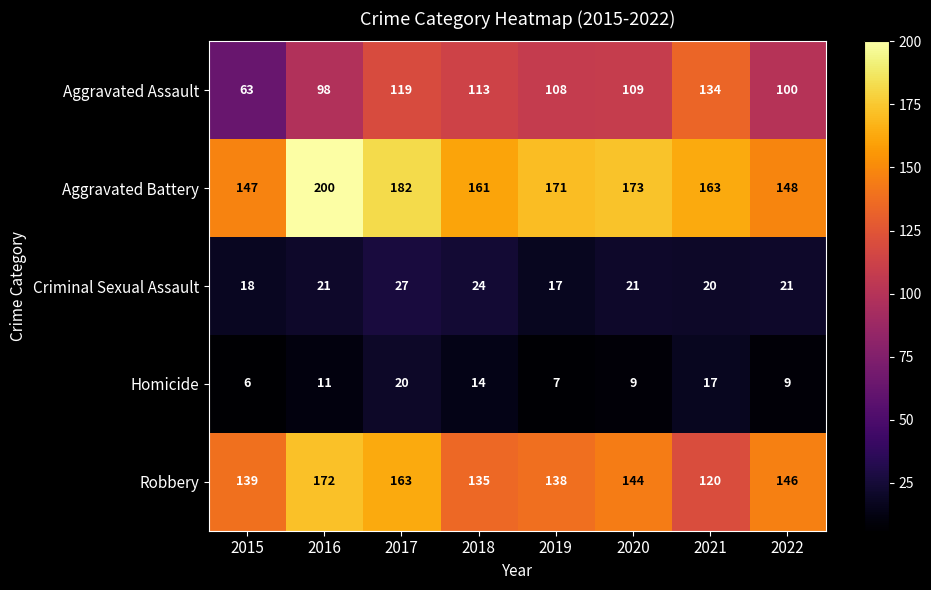

At which category is the sum across all series the highest?

2017